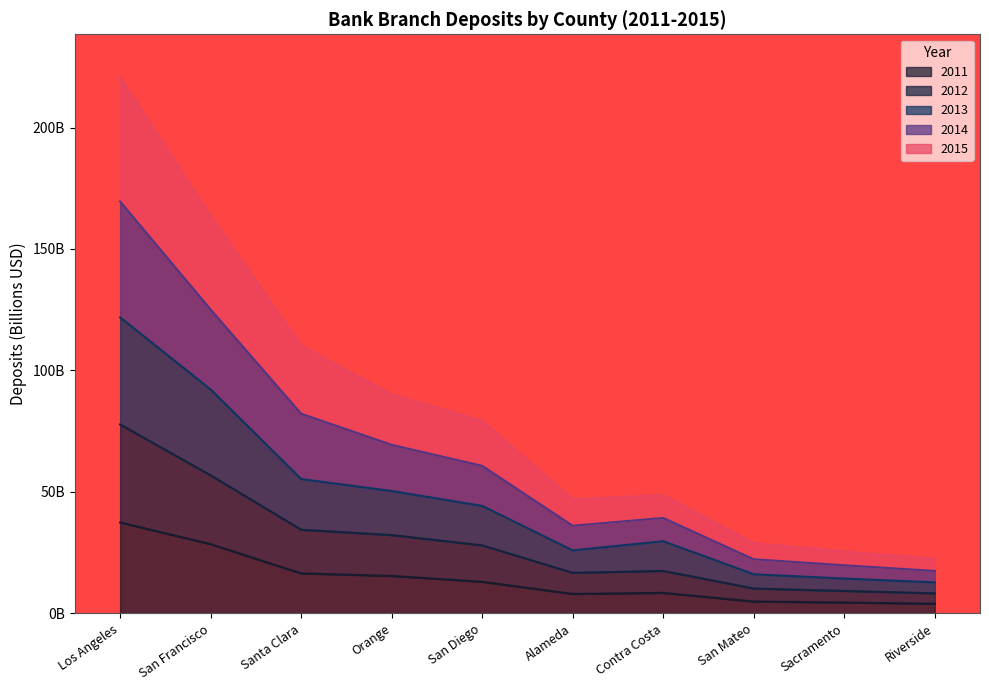

At which category does 2015 reach its first local peak?

Contra Costa